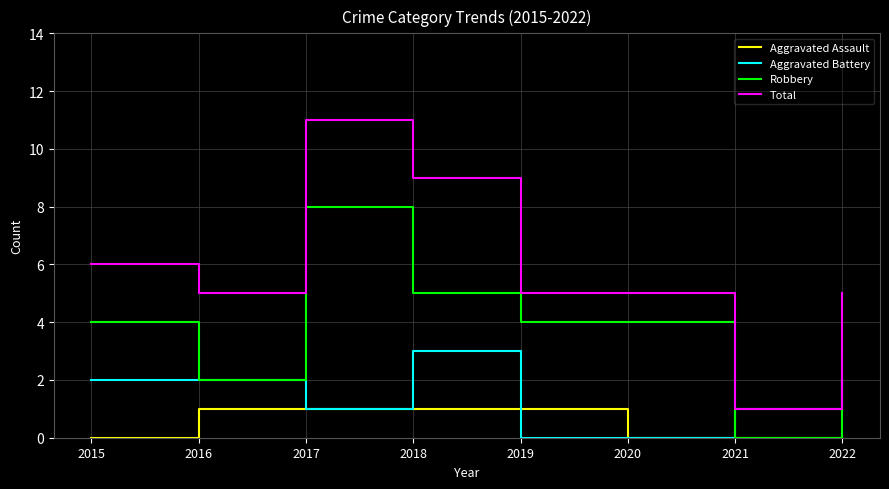

Which series has the largest total across all categories?

Total